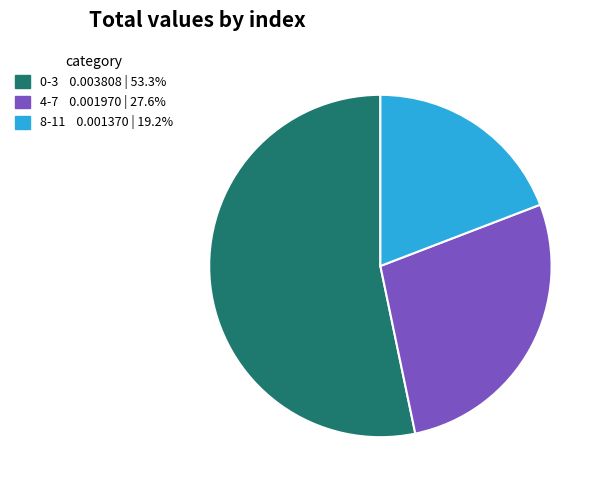

Is there a majority slice in this chart?

Yes